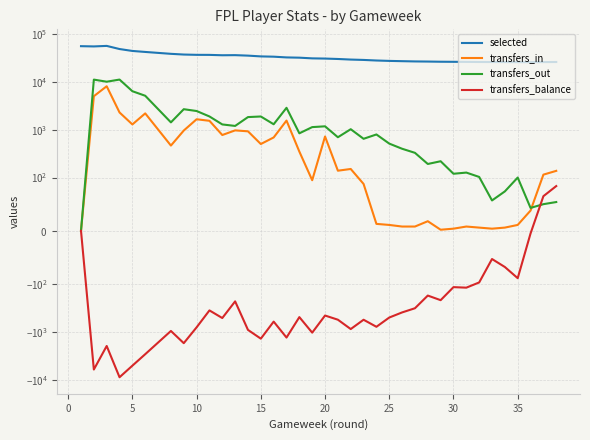

What is the difference between the maximum and minimum values in the transfers_in series?

8044